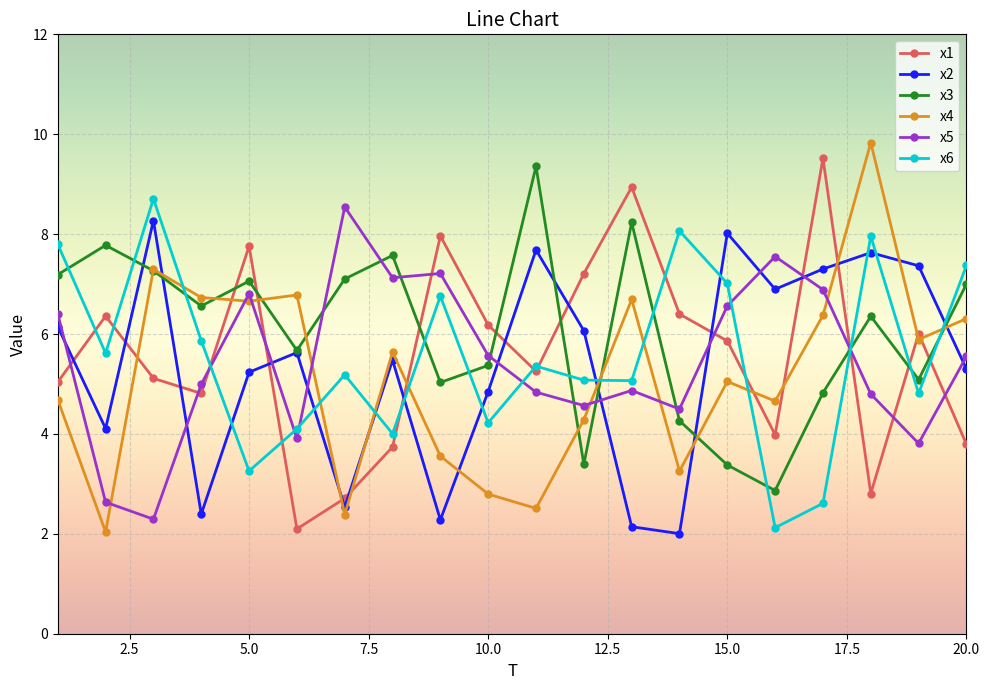

At how many categories does at least one series exceed 3?

20